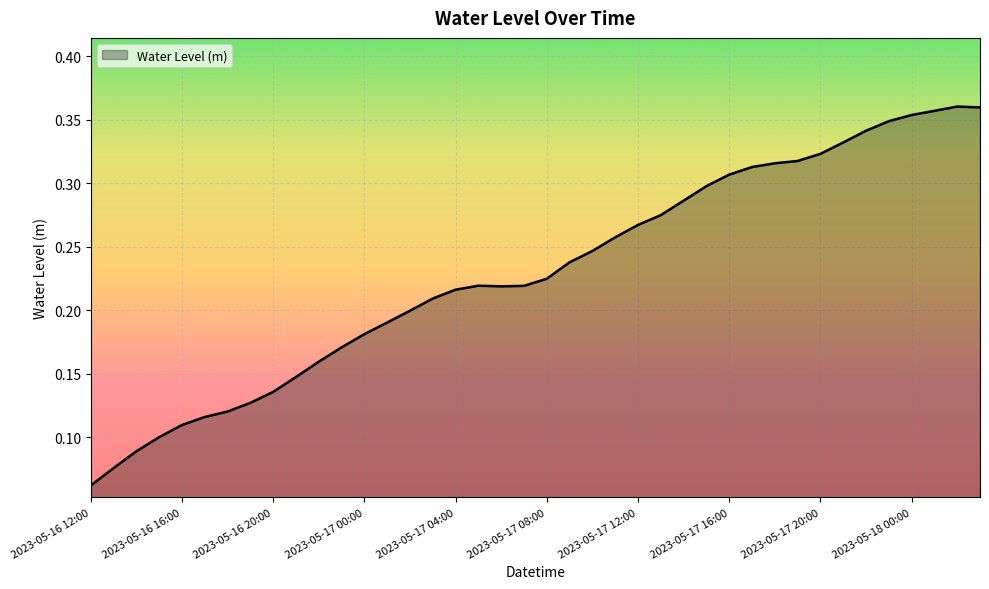

Where is the data nearest to the value 0?

2023-05-16 12:00